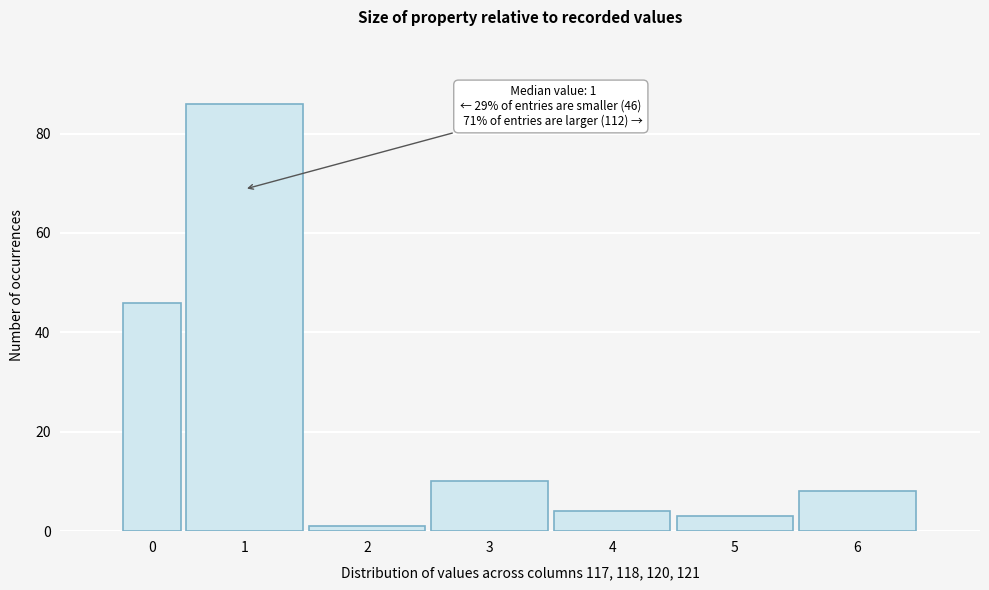

Reading left to right, list all the values displayed in this chart.

0=46	1=86	2=1	3=10	4=4	5=3	6=8